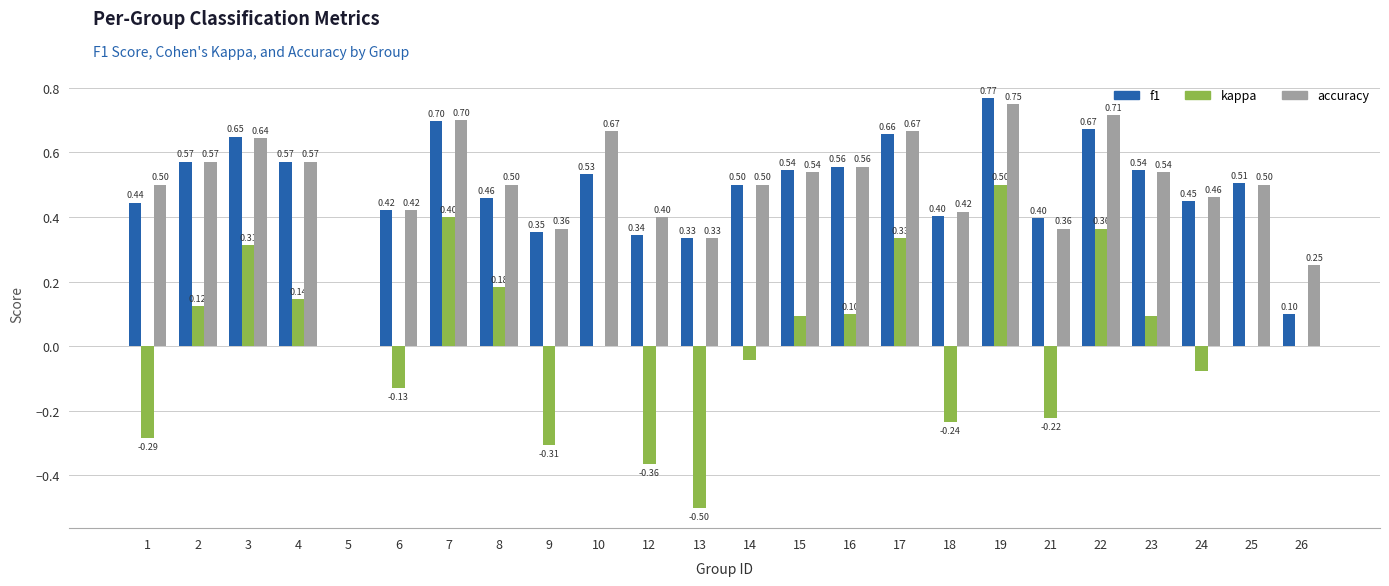

What is the sum of the kappa values at 25 and 22?

0.4